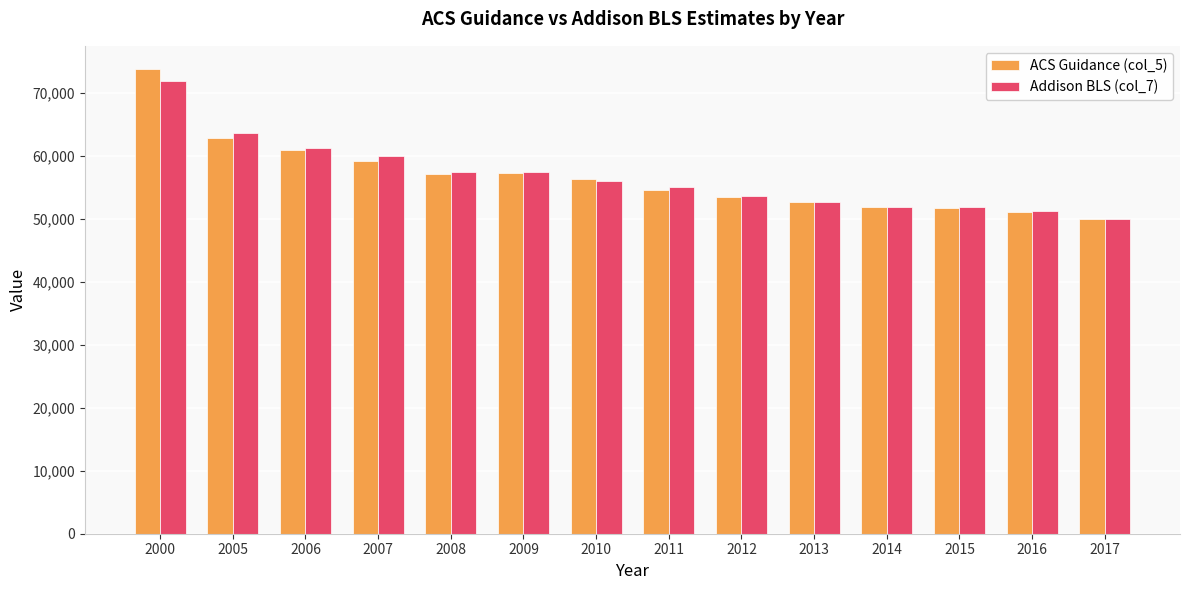

What is the average value of the ACS Guidance (col_5) series?

56646.8